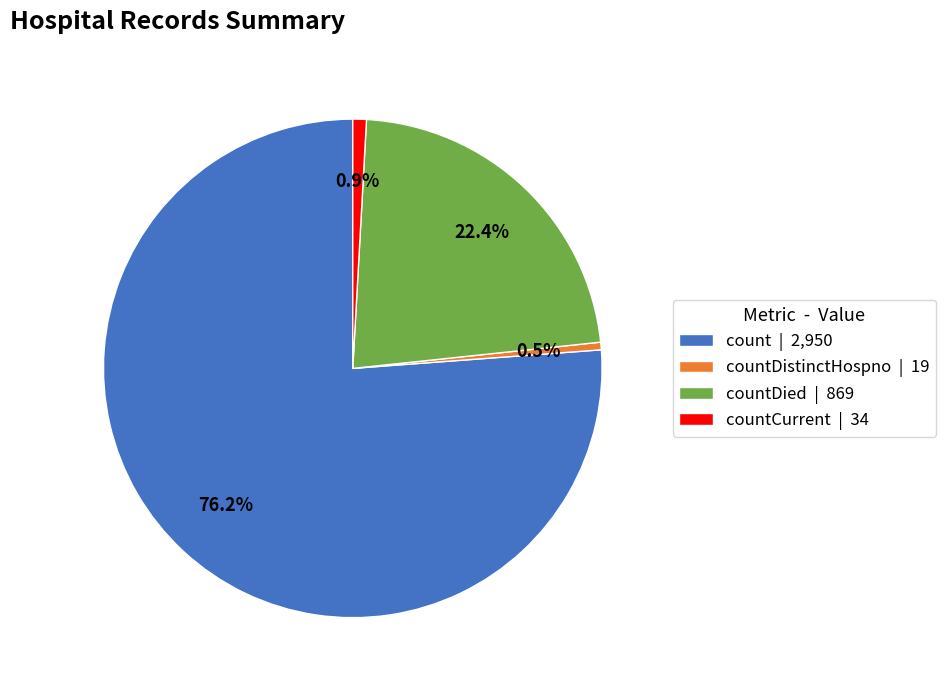

How many segments does this pie chart have?

4